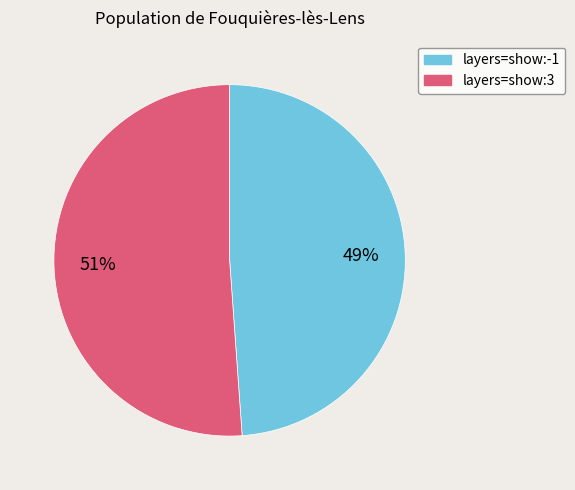

To the nearest percent, what percentage of the pie is layers=show:3?

51%